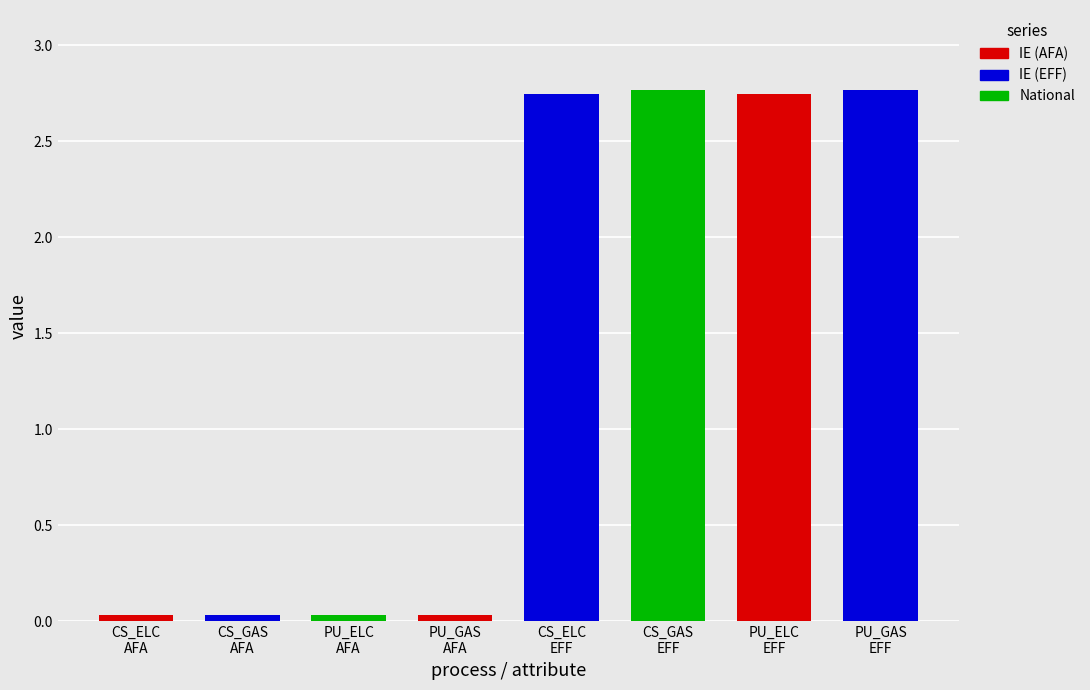

How many distinct data groups are displayed?

1